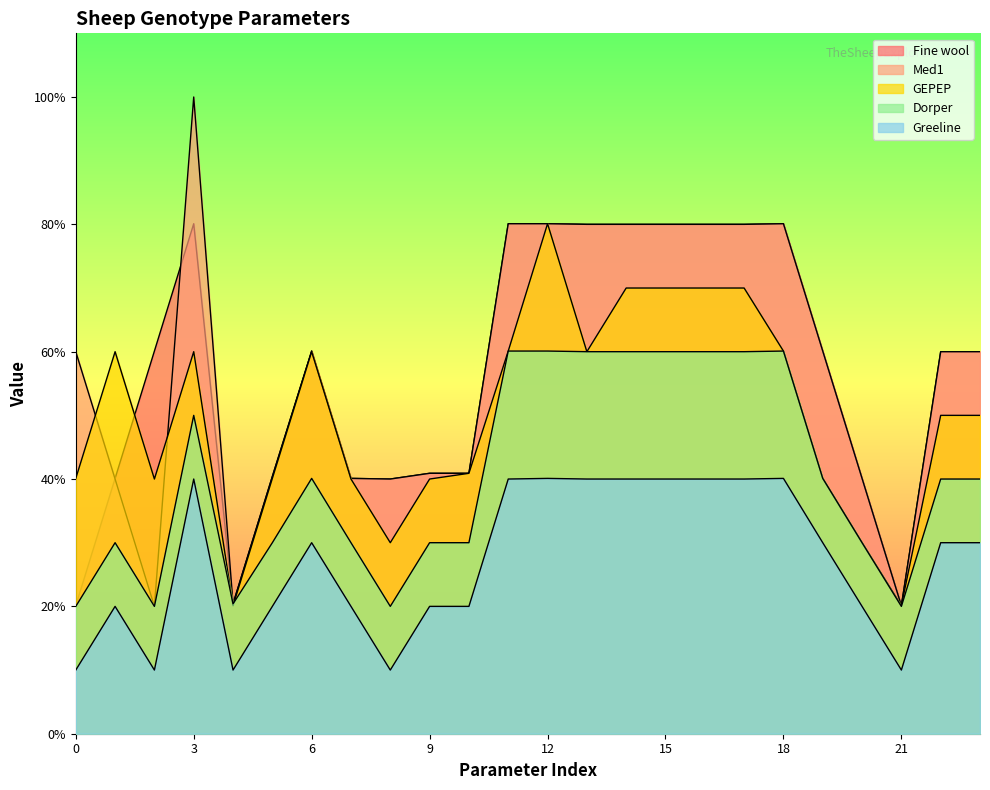

What is the total value across all series at 7?

8.5